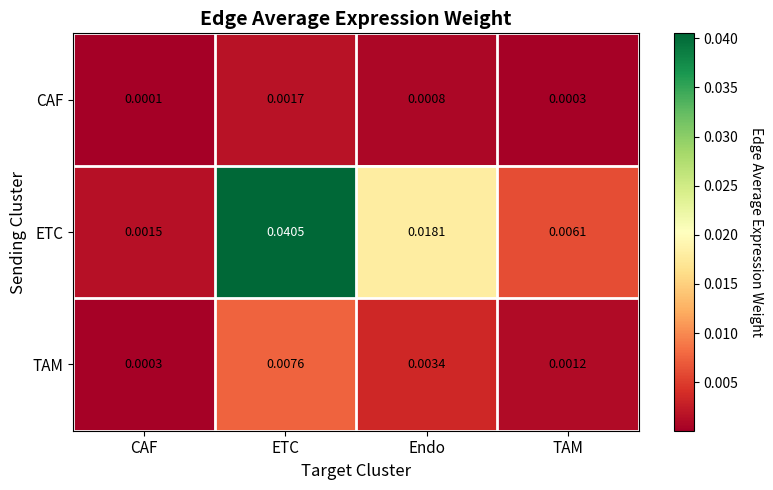

Is the value of TAM at TAM greater than the value of ETC at Endo?

No